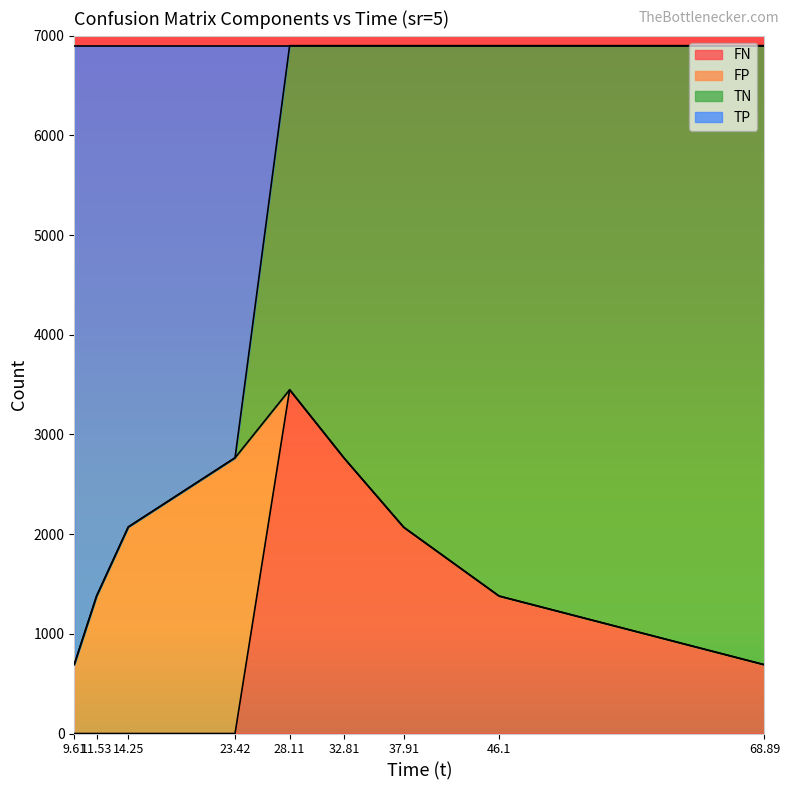

The value of FN at 68.89 is 1197. True or false?

False